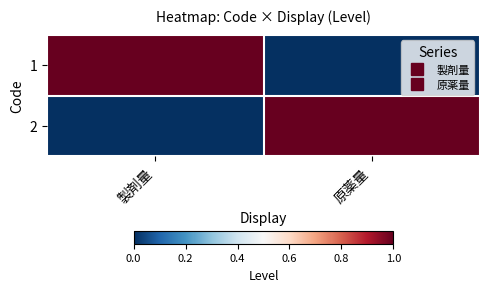

At 製剤量, list the series in order from largest to smallest.

1, 2